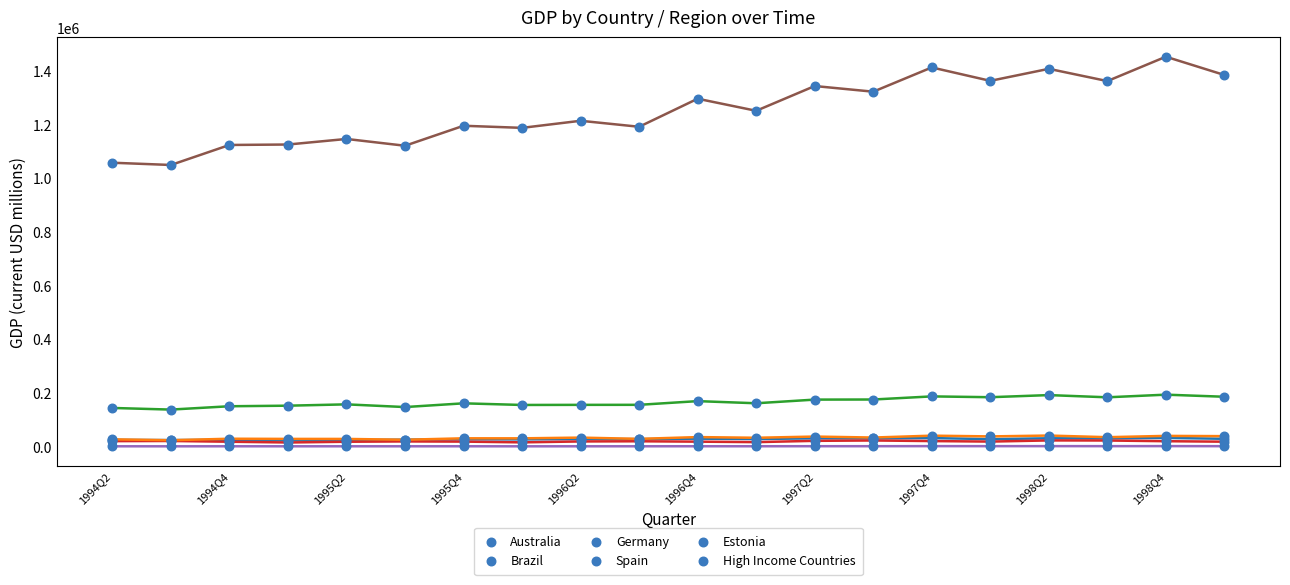

What is the maximum value shown in the chart?

1453227.0